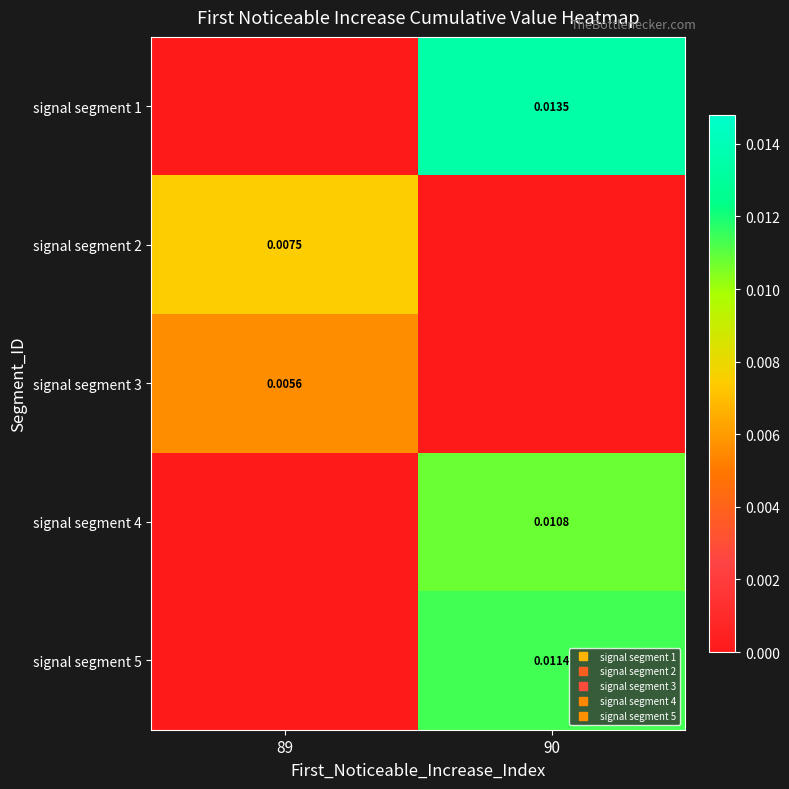

Which has a higher value, 90 or 89?

90